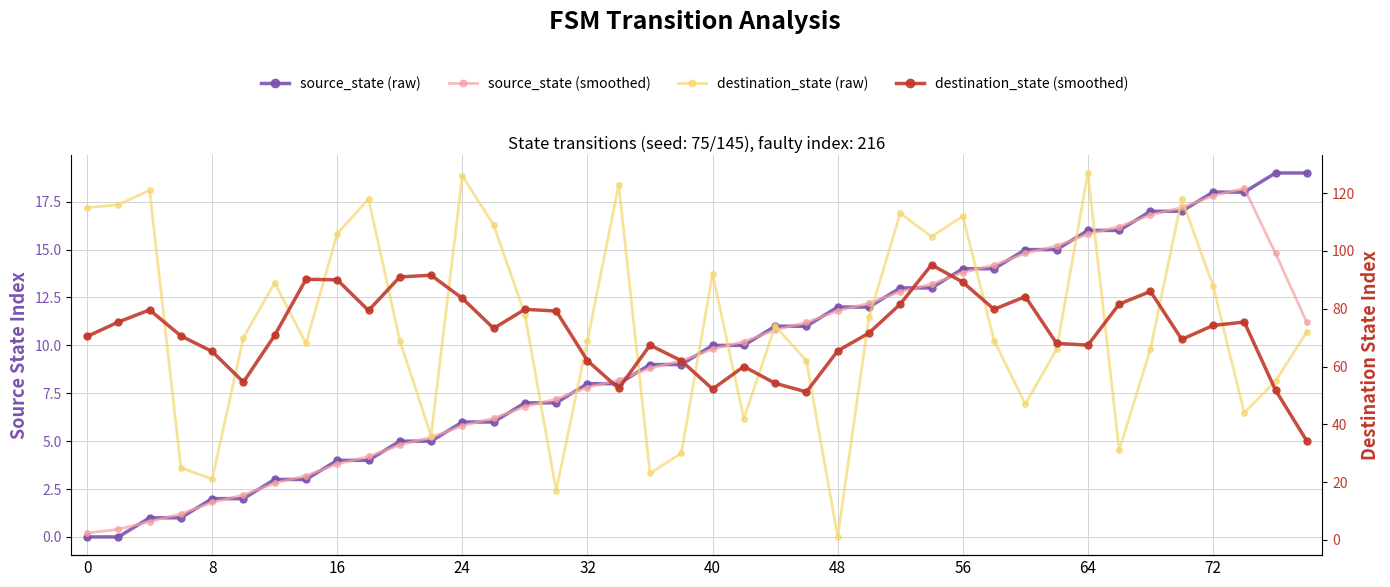

What is the sum of the destination_state (raw) values at 37 and 11?

80.0